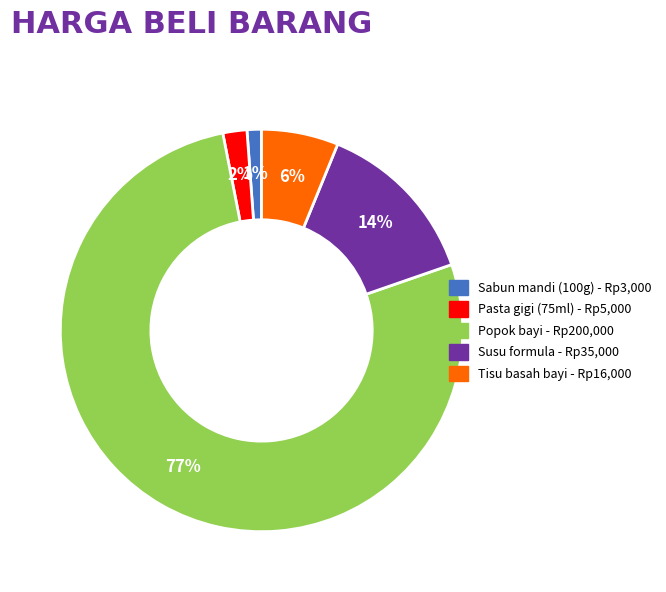

Combined, do Tisu basah bayi and Pasta gigi (75ml) account for over 50%?

No